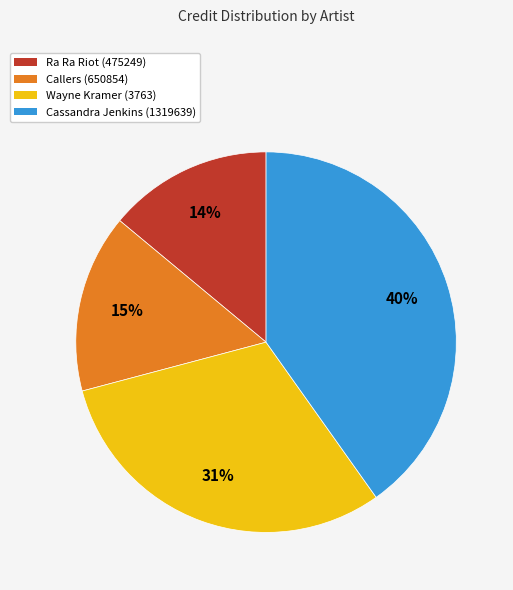

Is there a majority slice in this chart?

No